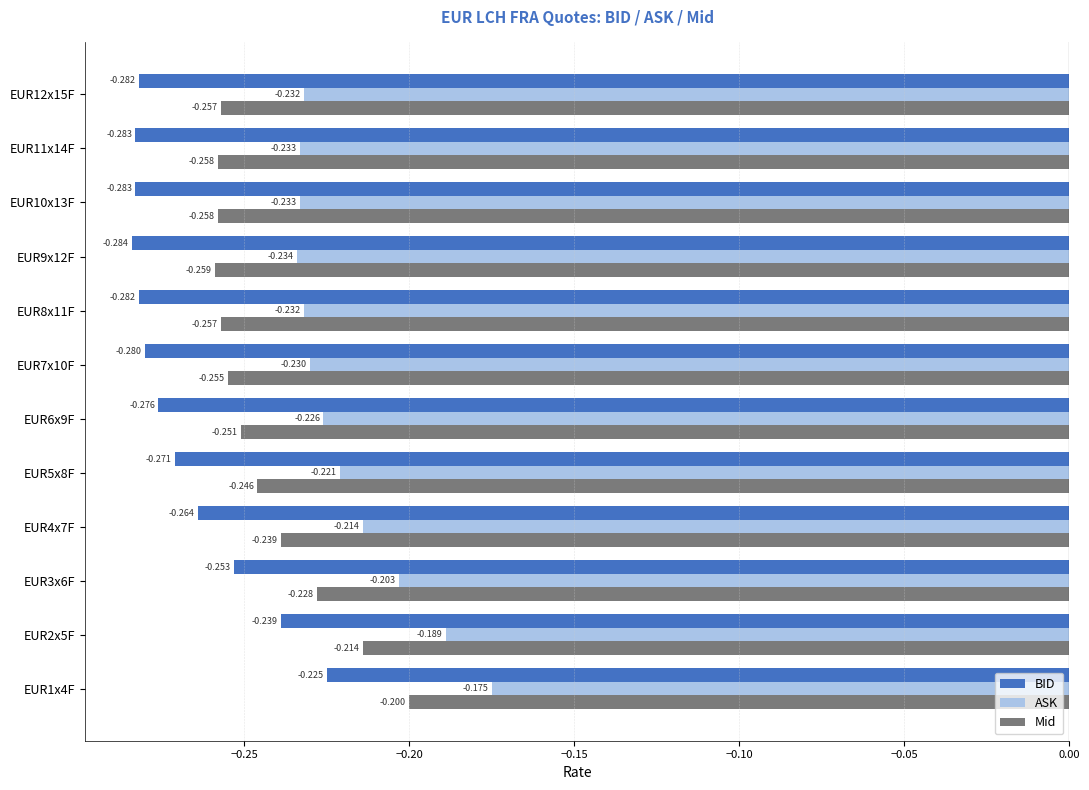

How many distinct data groups are displayed?

3